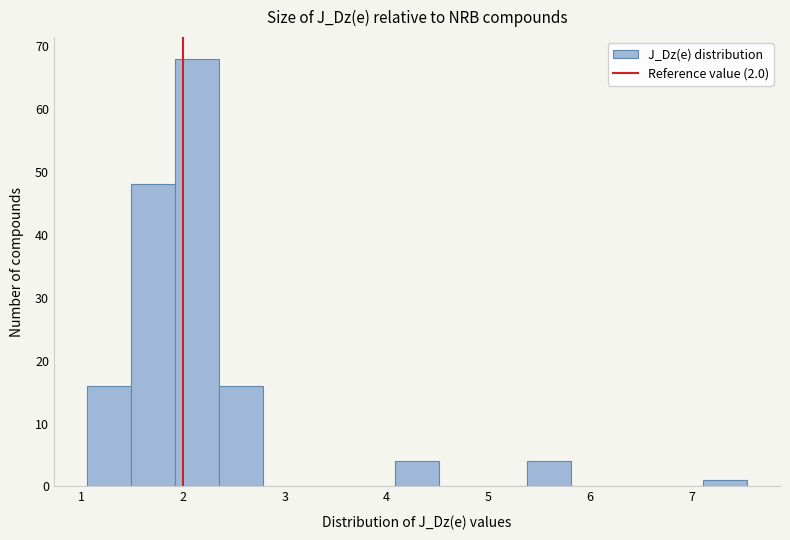

How tall is the bar that spans 1.5 to 1.9 on the x-axis? Neither the bar edges nor the heights are printed on the chart, so give them approximately, as read against the axes.

48